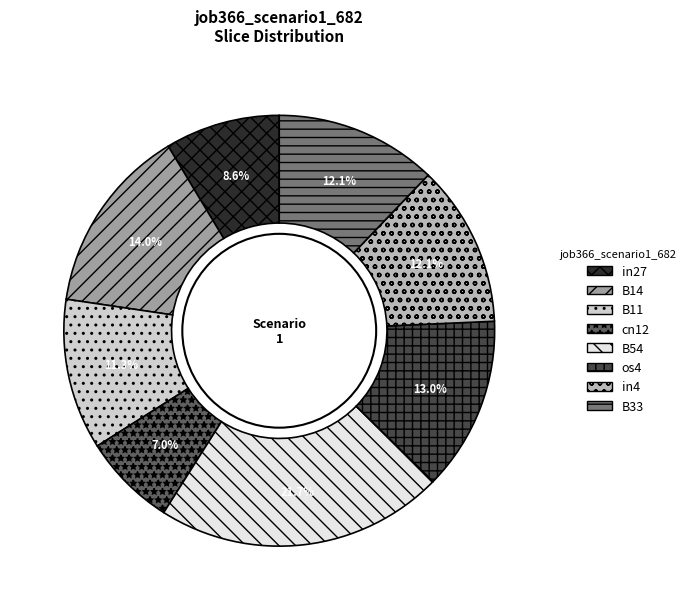

Does os4 account for over 50% of the chart?

No